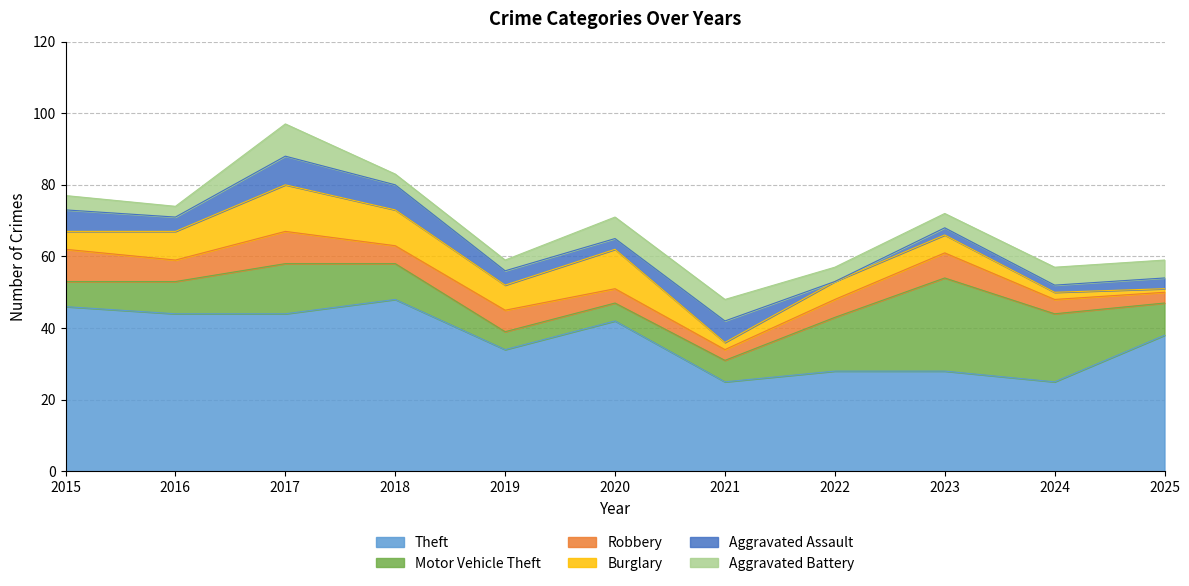

At which category is the sum across all series the highest?

2017